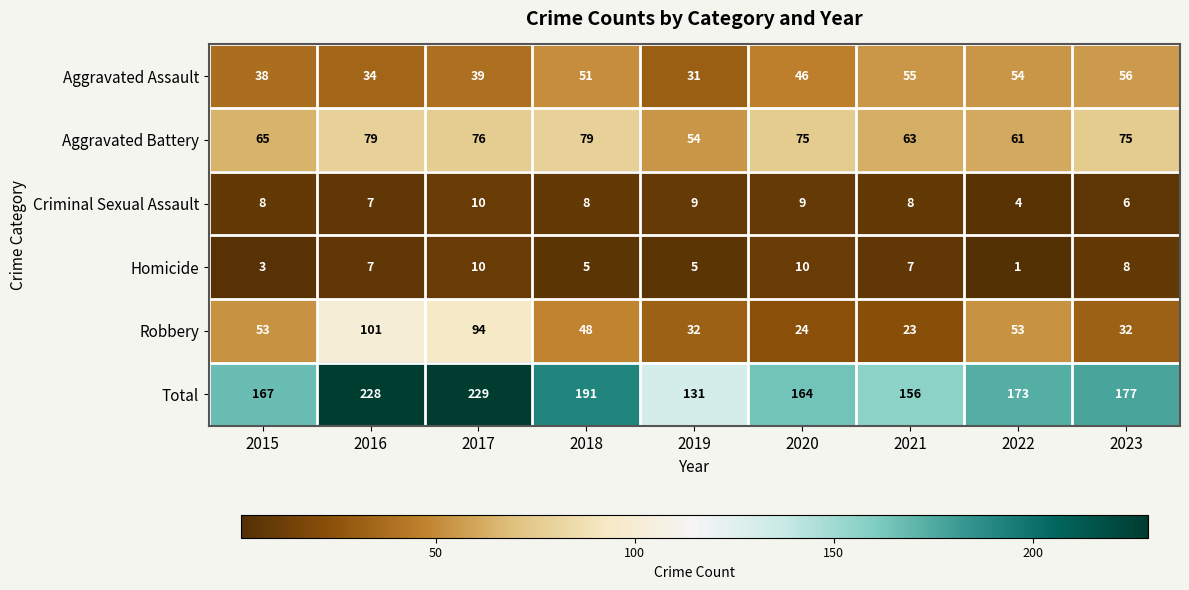

True or false: Criminal Sexual Assault has a value of 7 at 2016.

True